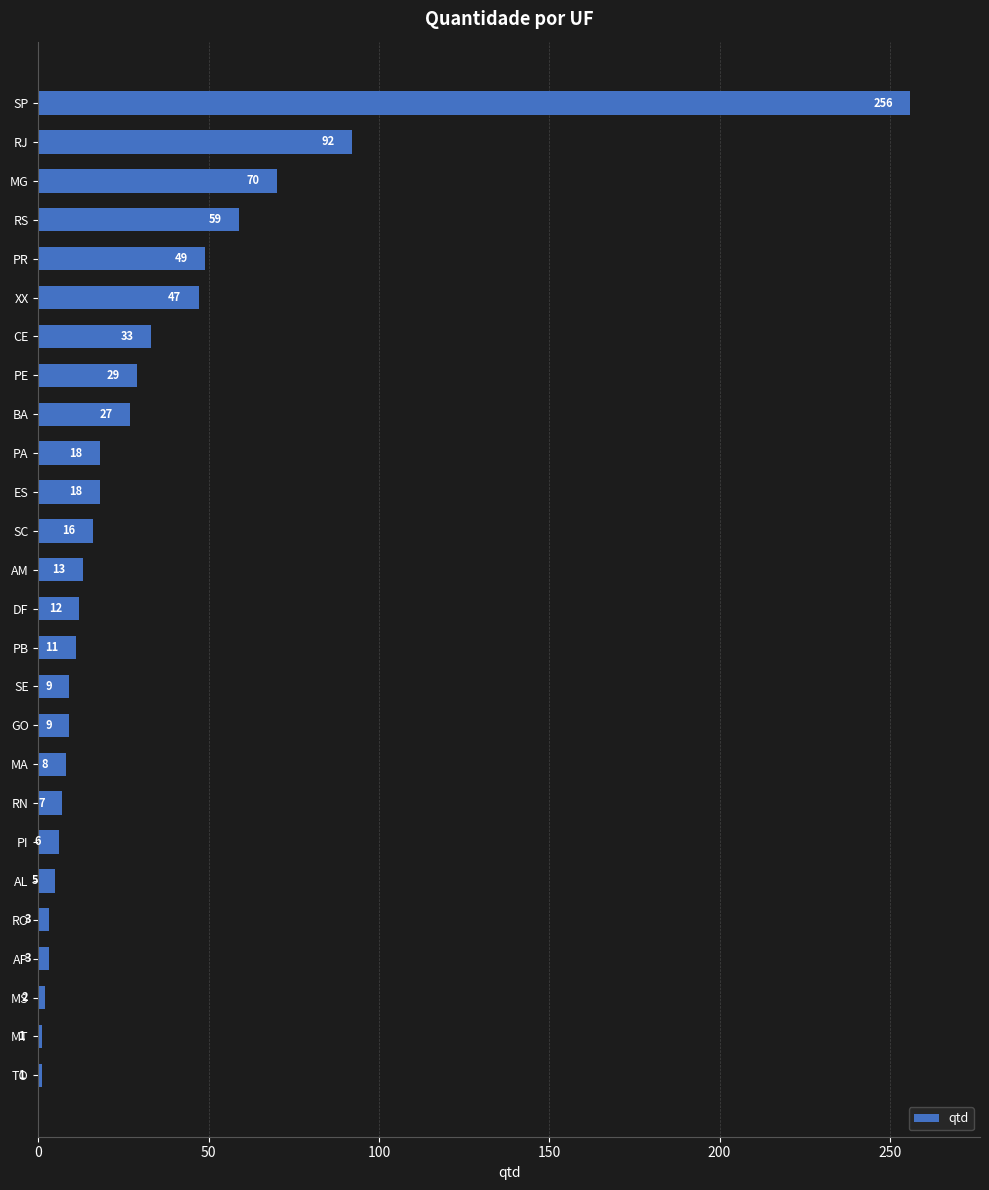

Where is the data nearest to the value 128?

RJ